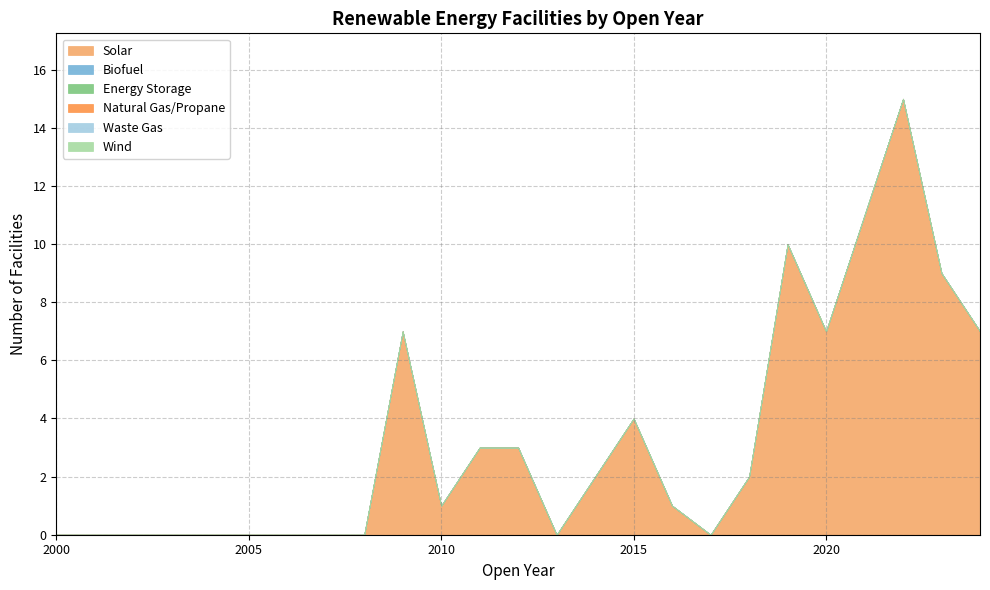

True or false: Waste Gas and Biofuel intersect in this chart.

False